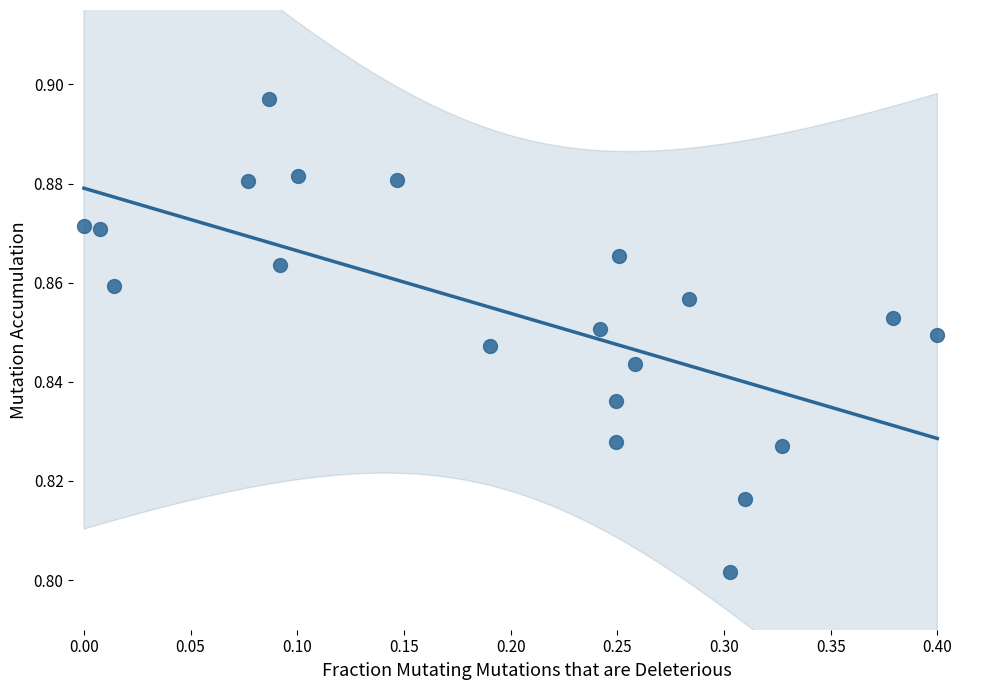

What is the range of X values (max minus min)?

0.4